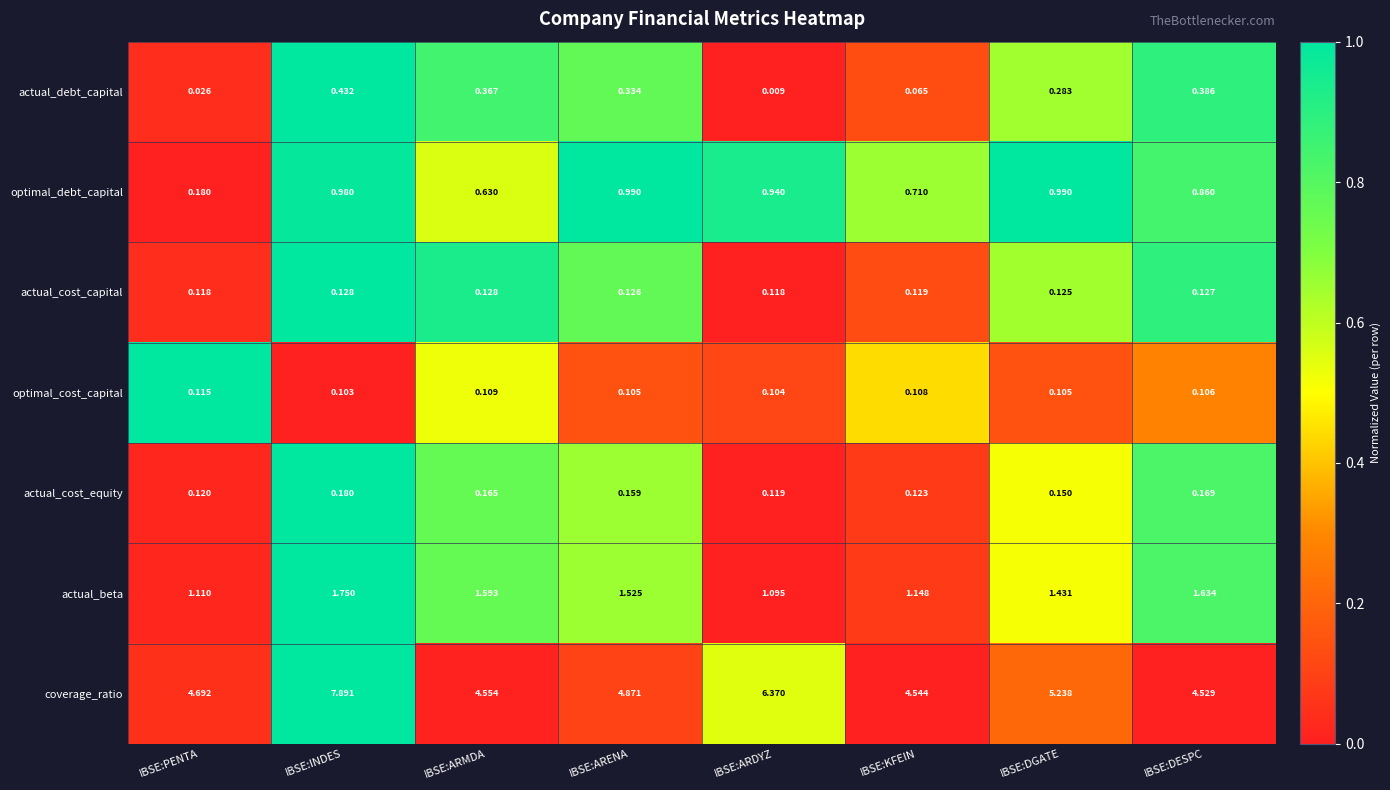

Which category has the lowest value in the actual_debt_capital series?

IBSE:ARDYZ